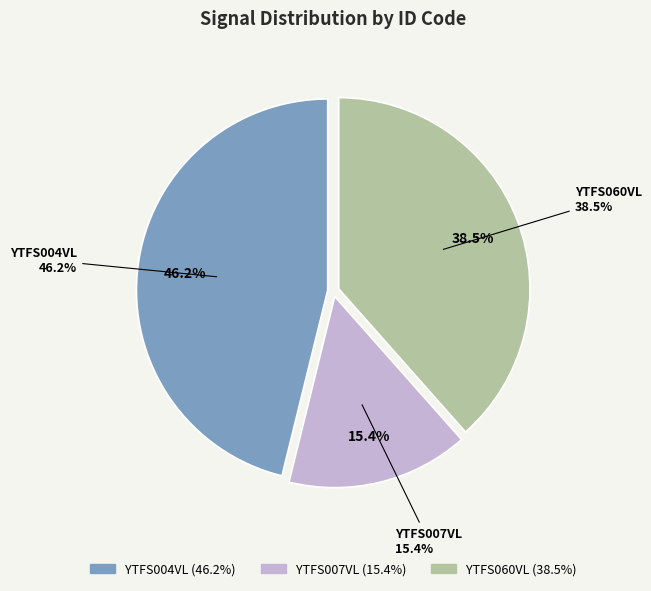

What is the ratio of the value at YTFS004VL to the value at YTFS007VL?

3.0